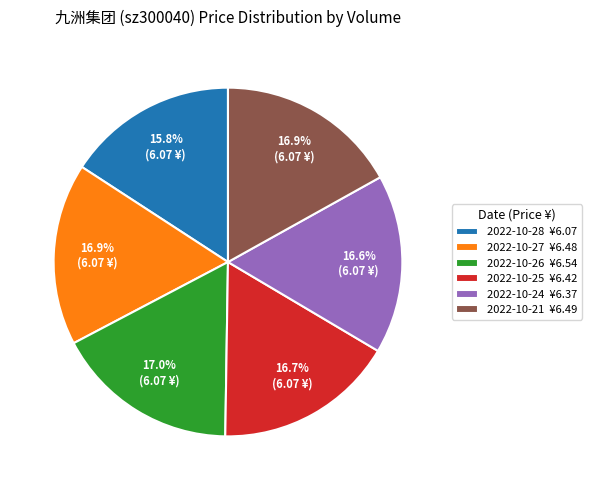

What percentage is NOT represented by 2022-10-27 ¥6.48?

83.1%